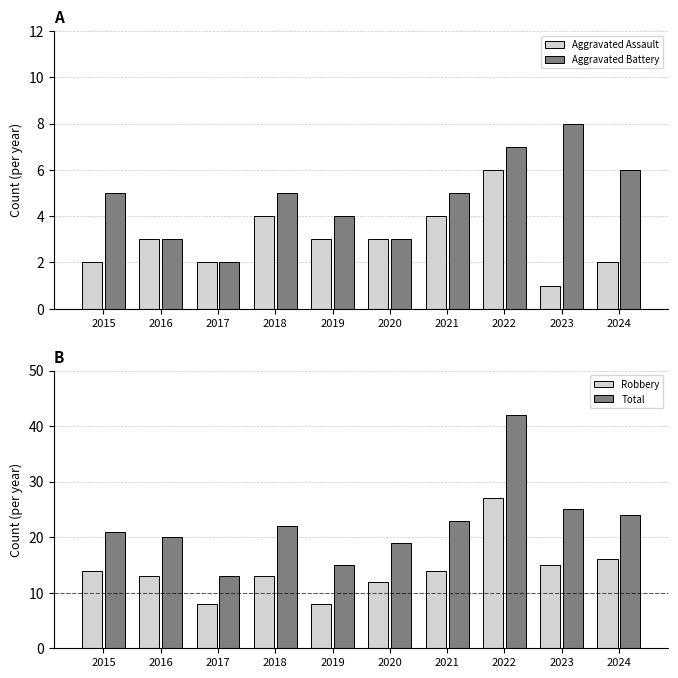

What is the difference between the maximum and minimum values in the Aggravated Assault series?

5